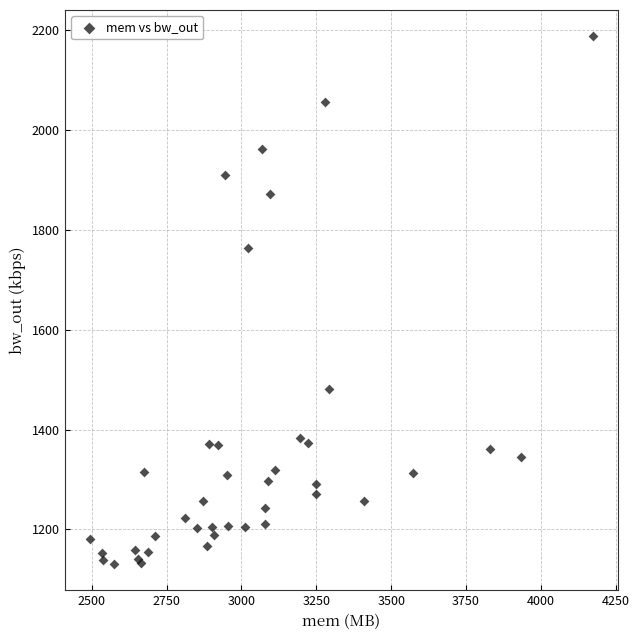

What Y value in the scatter plot is closest to 1659?

1763.6